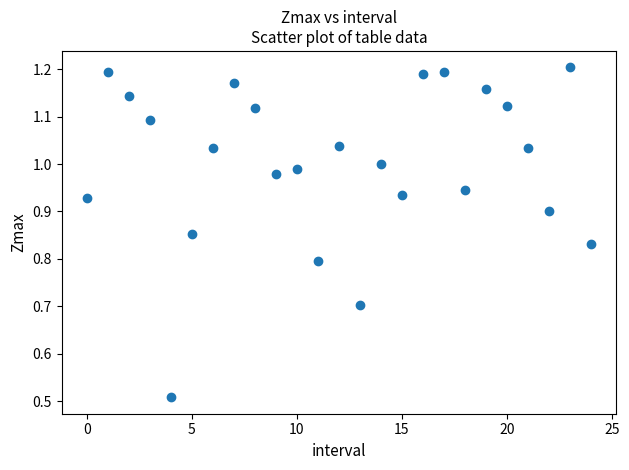

What is the range of Y values (max minus min)?

0.7